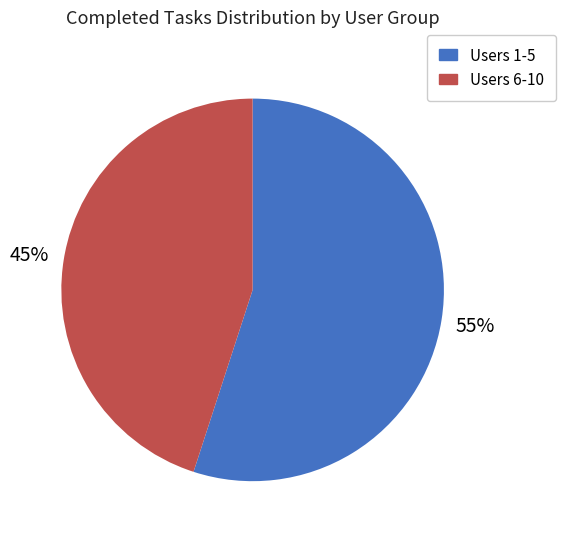

The Users 6-10 slice represents 58% of the pie. True or false?

False